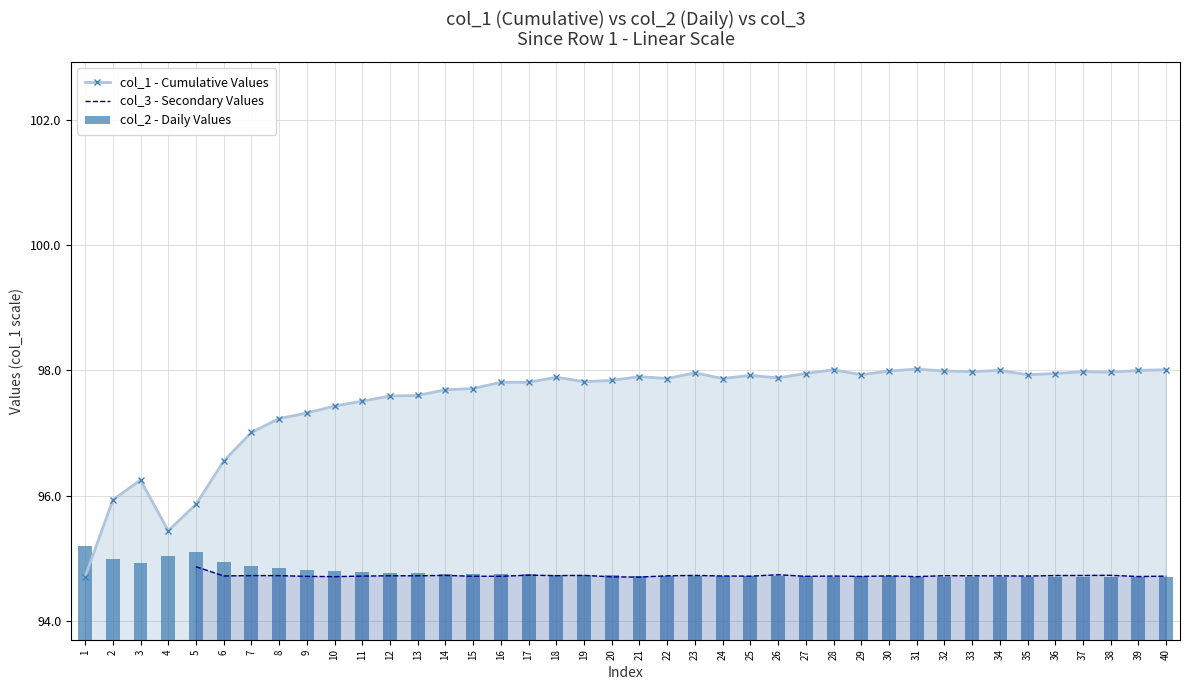

How many values in the col_1 series are below 97?

6